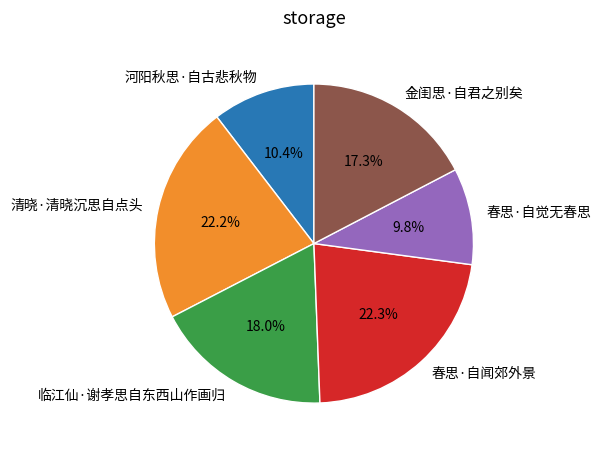

Does 临江仙·谢孝思自东西山作画归 account for over 50% of the chart?

No